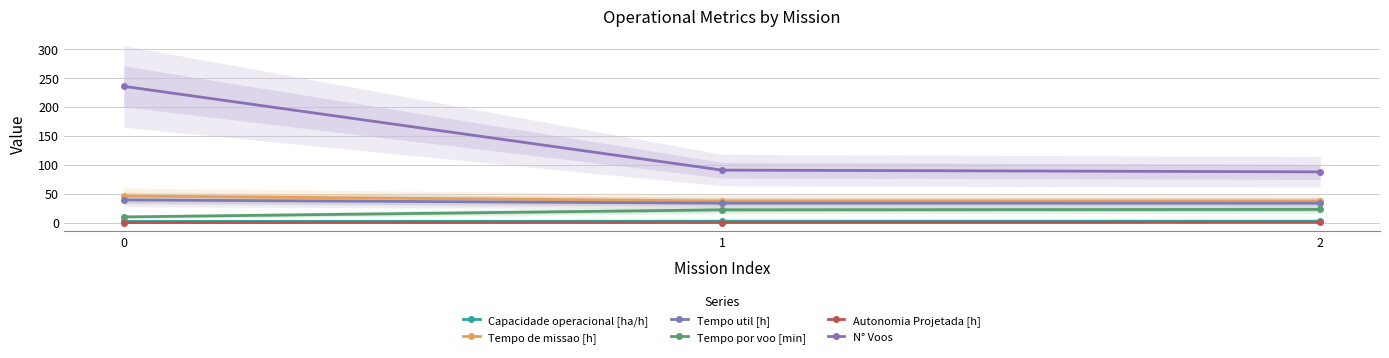

Rank the categories by Capacidade operacional [ha/h] value from lowest to highest.

0, 1, 2